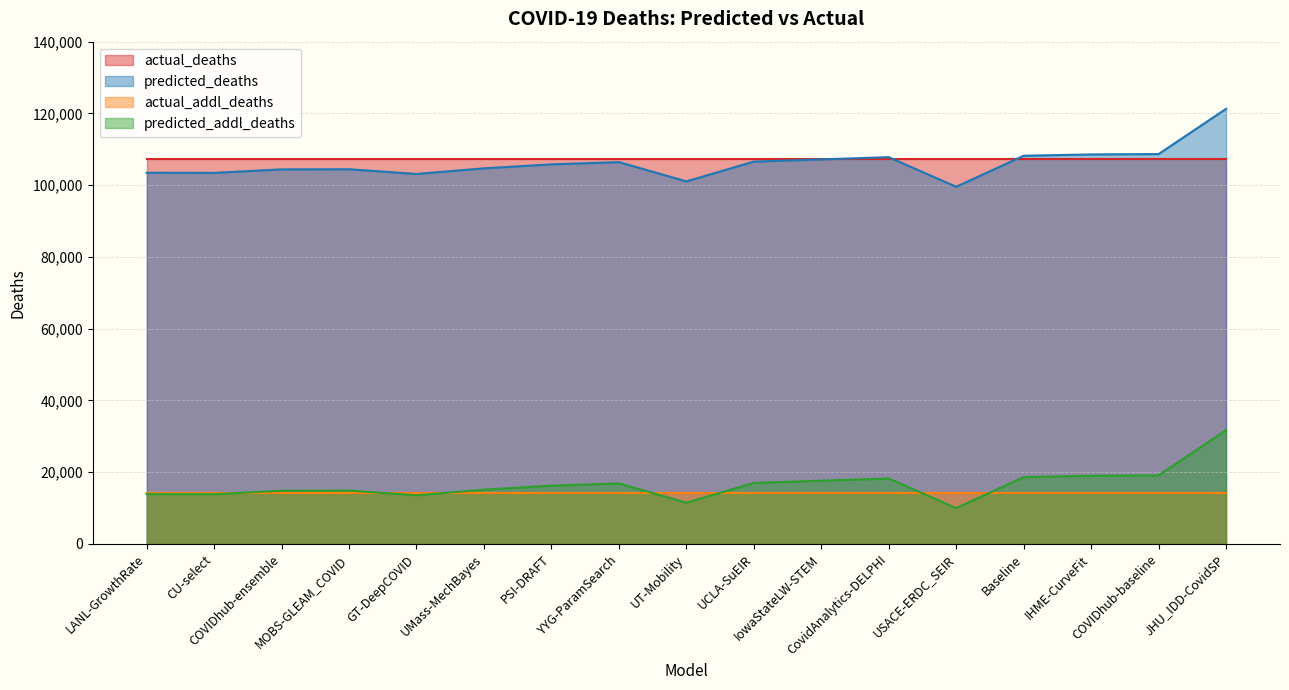

True or false: predicted_addl_deaths and predicted_deaths cross at least once.

False